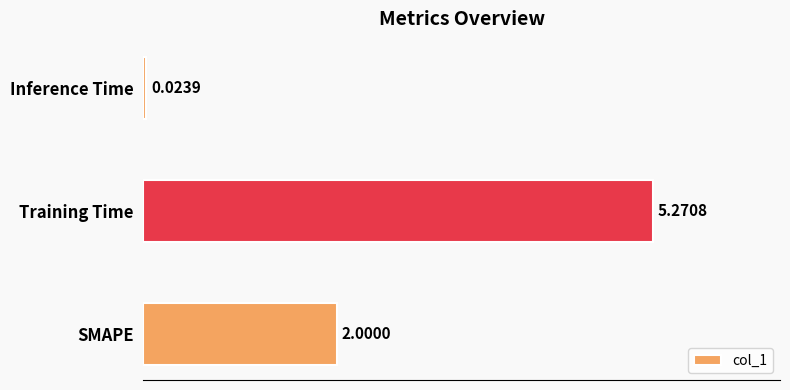

Between SMAPE and Training Time, which is larger?

Training Time